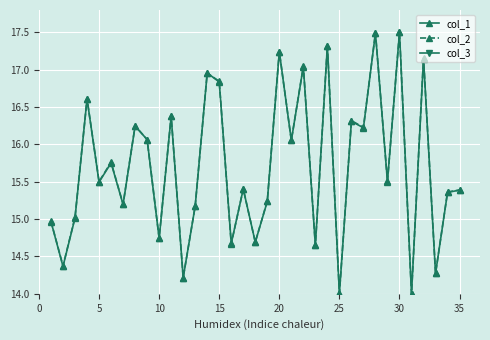

True or false: col_2 has more than 2 points higher than both neighbors.

True